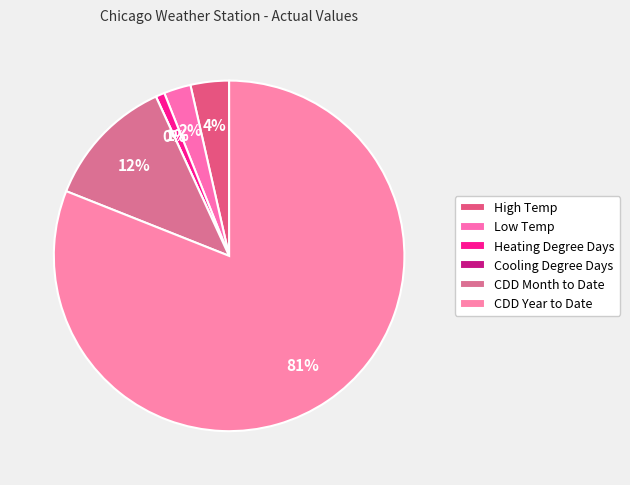

Which has a higher value, High Temp or CDD Year to Date?

CDD Year to Date